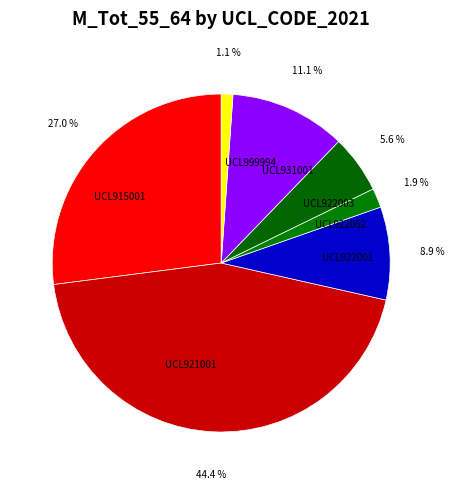

What portion of the pie excludes UCL922002?

98.1%